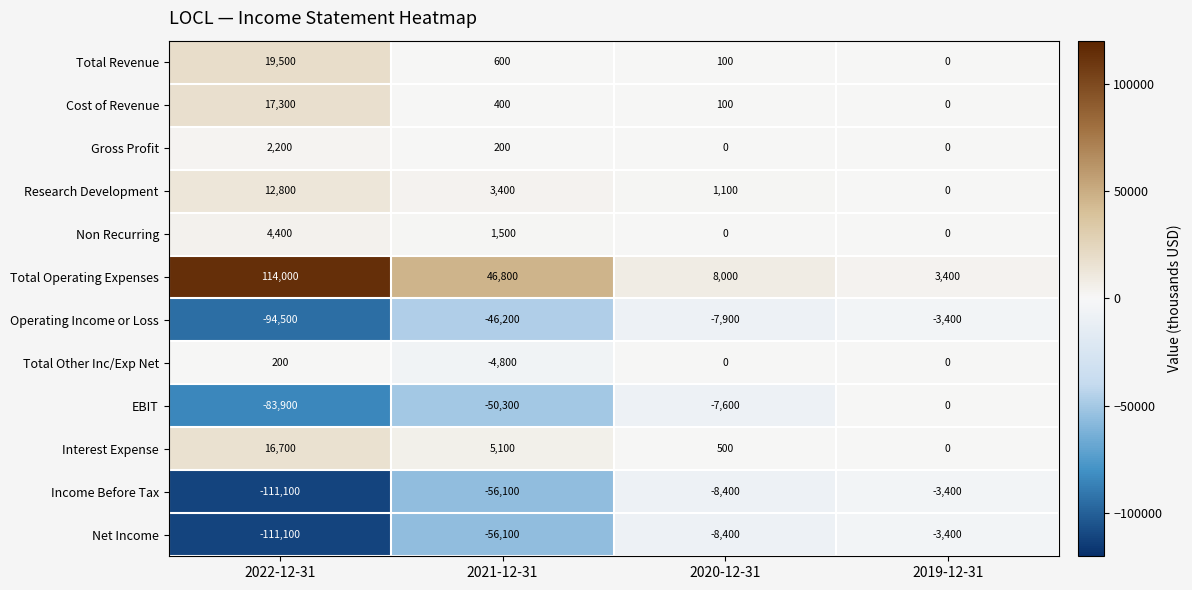

Is it true that Cost of Revenue equals 8223 at 2022-12-31?

False